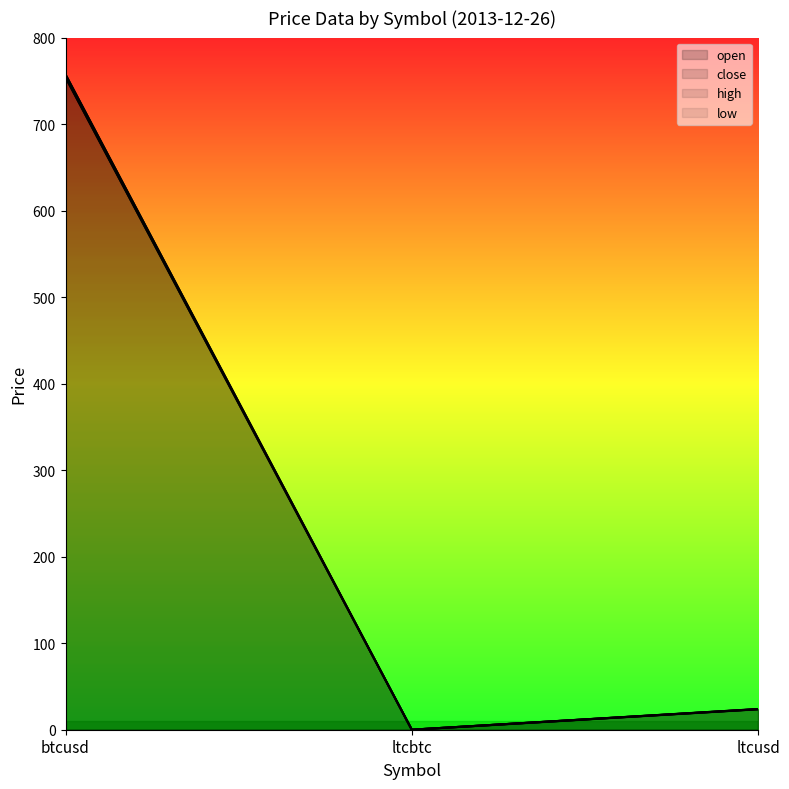

What is the total value across all series at ltcbtc?

0.1